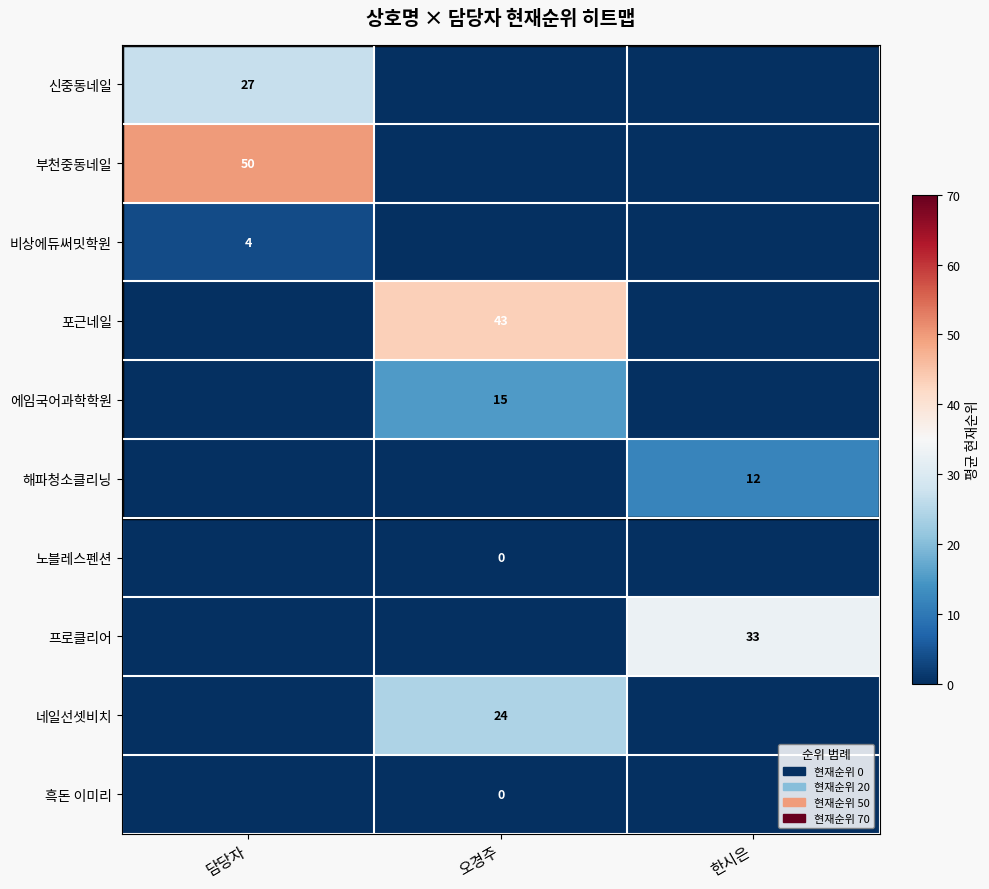

At which category is the sum across all series the highest?

오경주